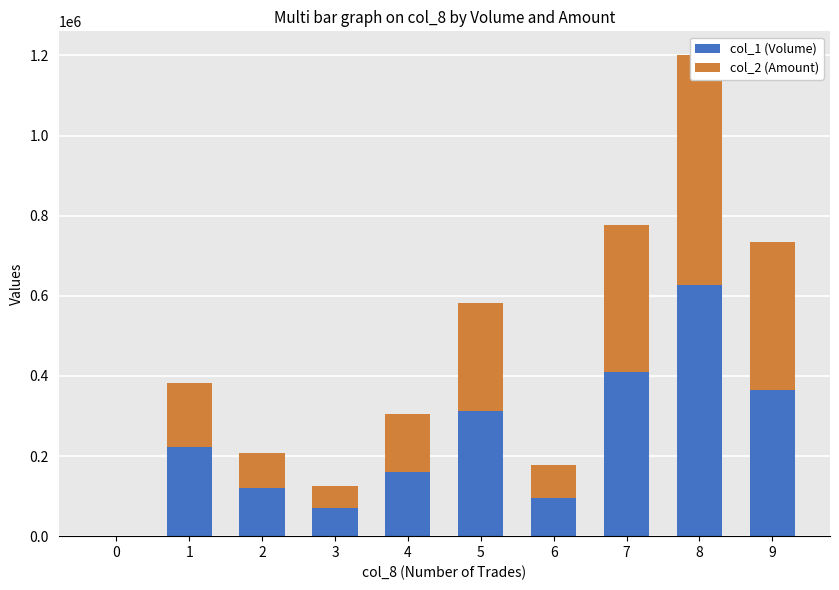

Where does the col_2 (Amount) series first go above 158190?

5